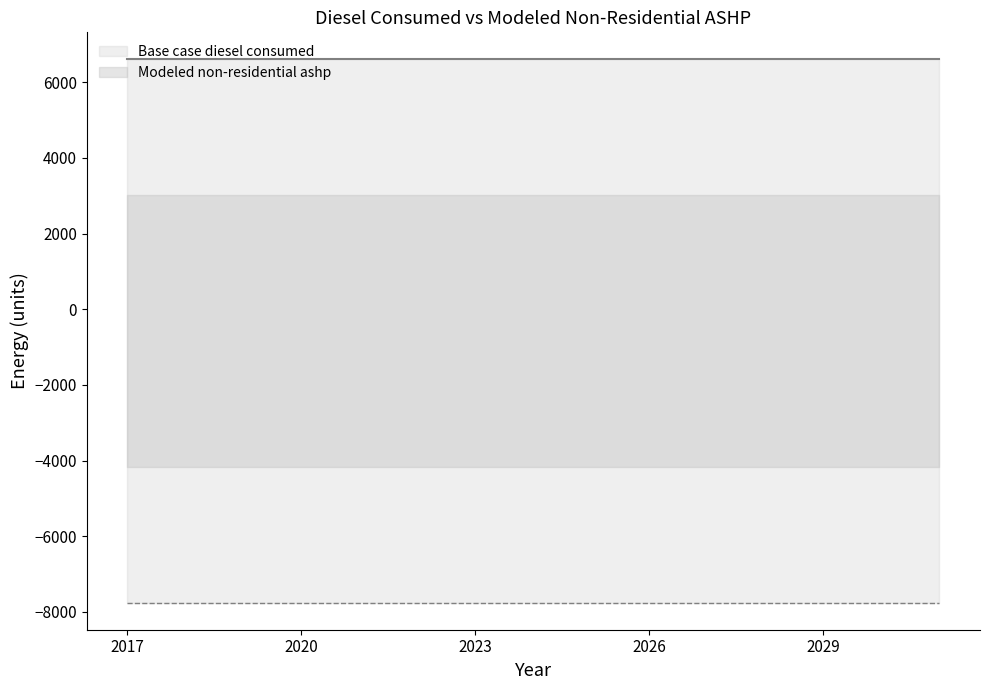

What are all the series names shown in the legend?

Base case diesel consumed, Modeled non-residential ashp